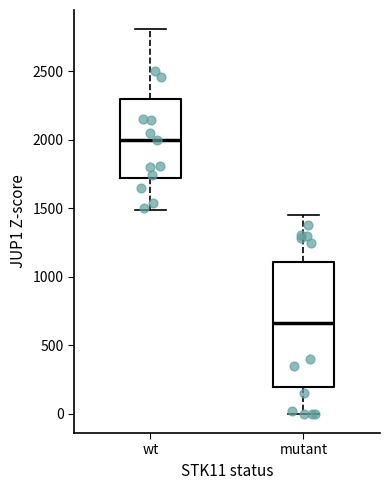

Reading left to right, transcribe this box plot: for each box, give where its median line is, the range the box spans, and where its two whiskers end, as read against the y-axis. The values are not printed on the chart, so give them approximately, as read against the axis.

wt: median 2000, box 1700 to 2300, whiskers 1500 to 2800
mutant: median 650, box 200 to 1100, whiskers 0 to 1450